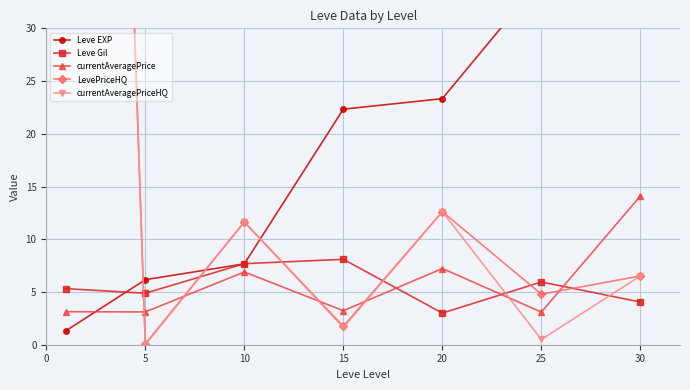

What is the difference between the highest and lowest values at 30?

55.0